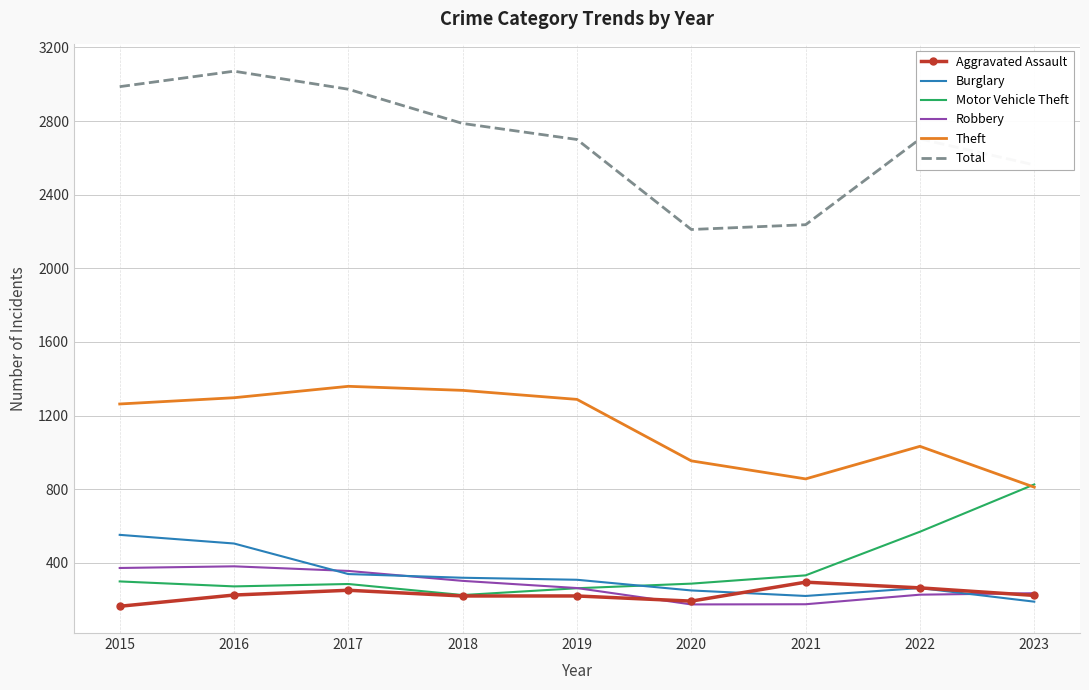

What is the maximum value for Robbery?

381